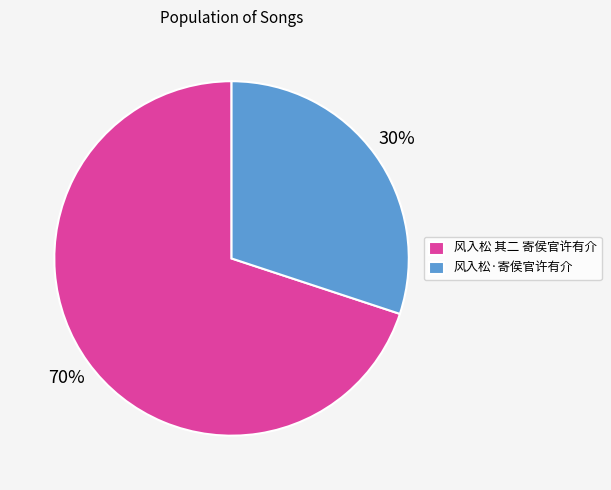

To the nearest percent, what portion does 风入松·寄侯官许有介 represent?

30%